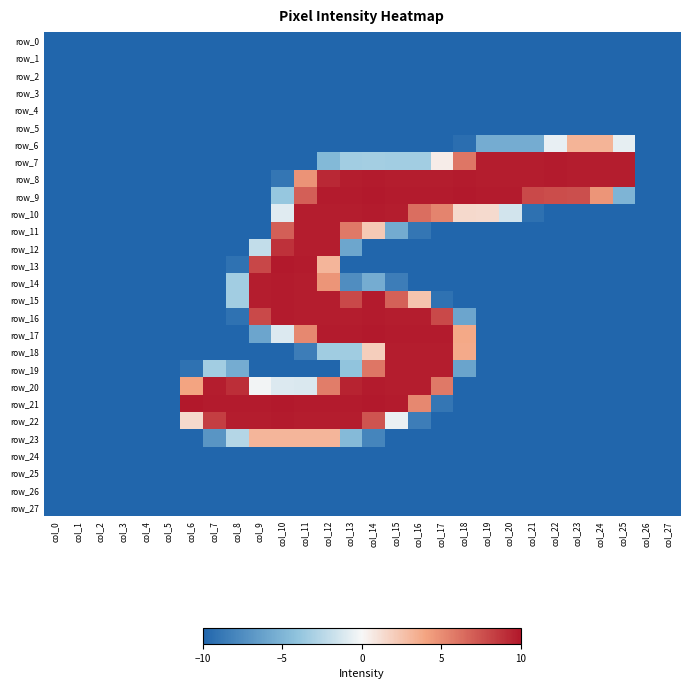

Is it true that row_9 equals 9.8 at col_16?

True